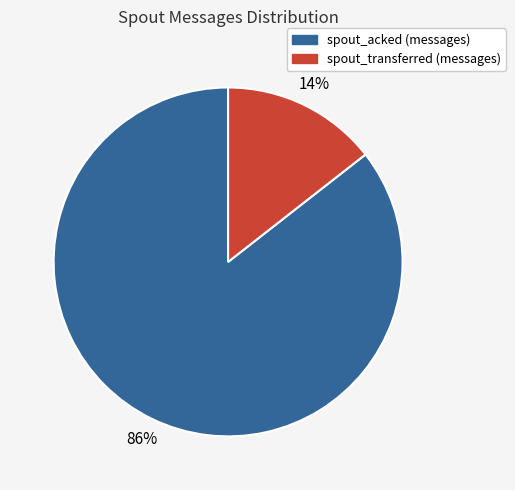

Is there a majority slice in this chart?

Yes